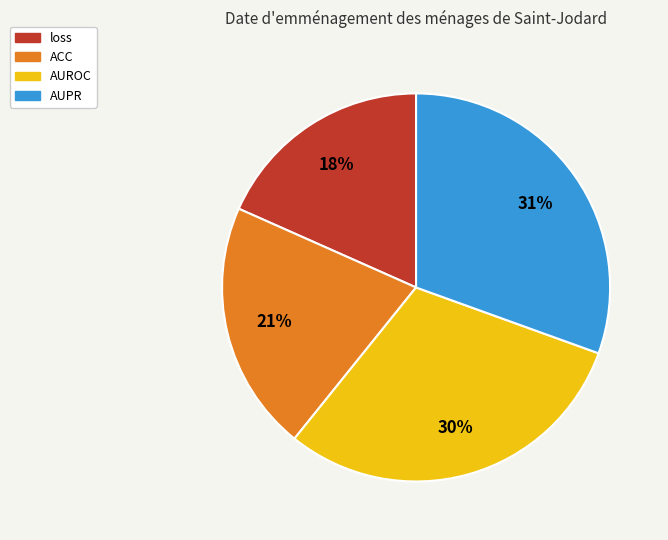

Is it true that AUROC is 20% of the pie?

False